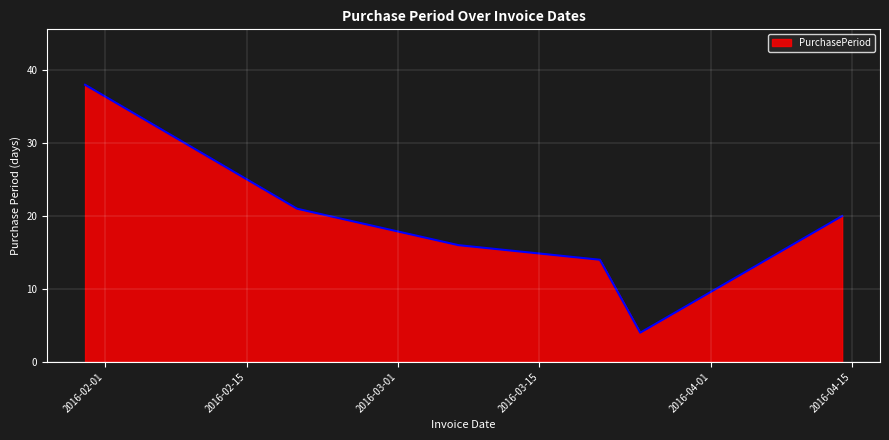

How many categories are shown in the chart?

6